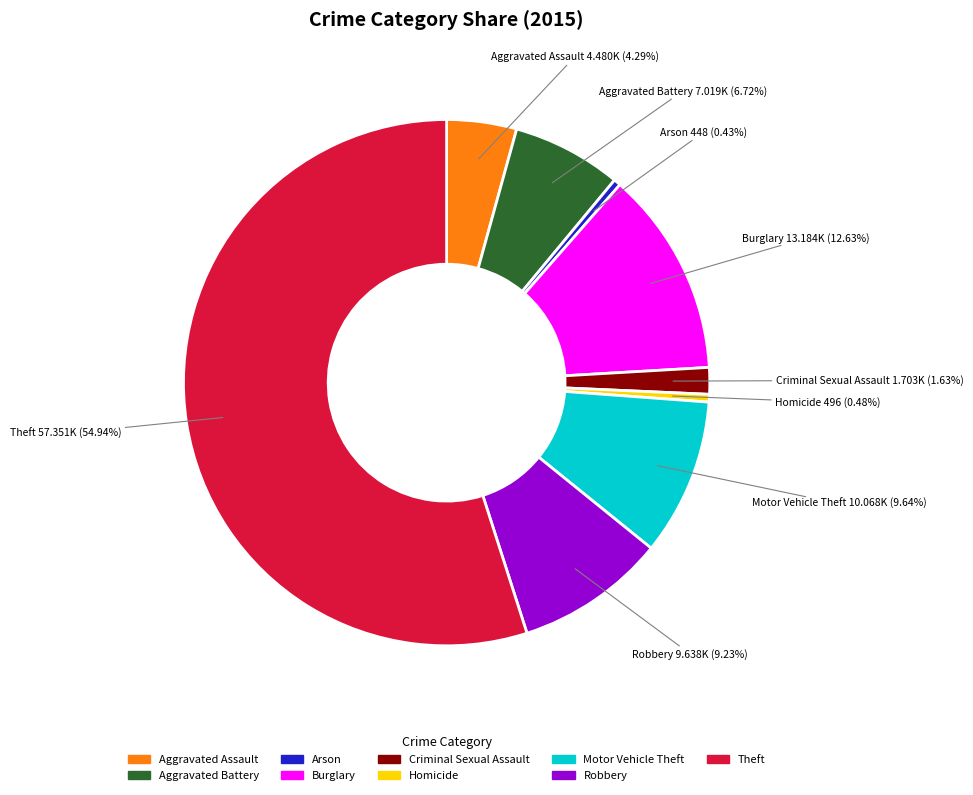

Which slice is the largest?

Theft